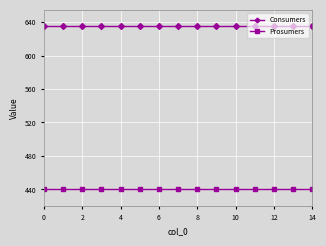

What is the minimum value for Prosumers?

440